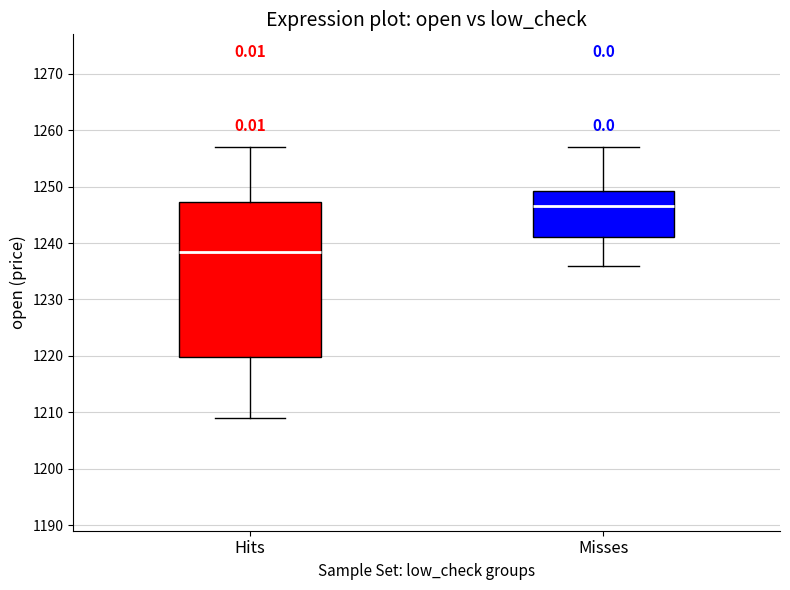

Which box is the tallest, from its lower edge to its upper edge?

Hits